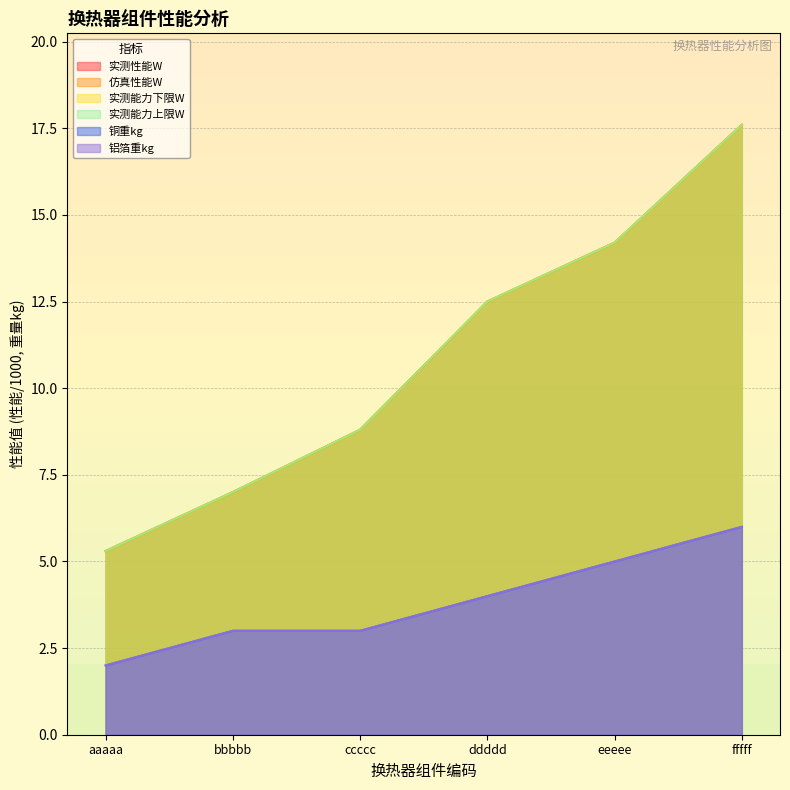

What is the value of the 实测能力下限W point at the 5th from the left?

14.2